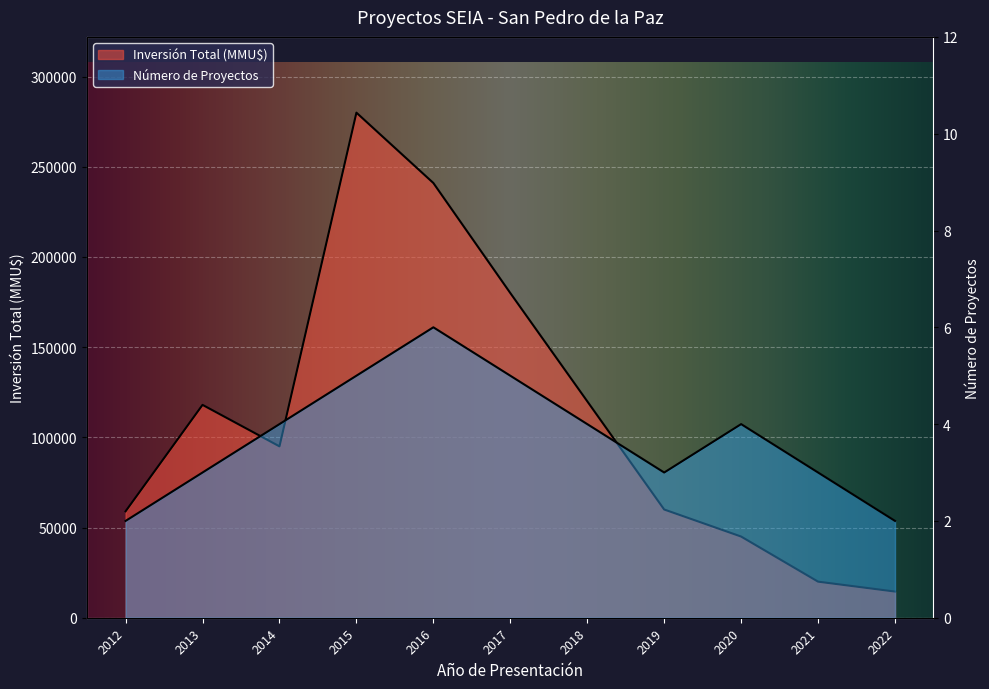

At which label does Inversión Total (MMU$) reach its peak?

2015